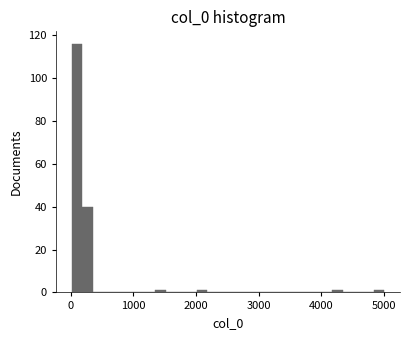

Read against the x-axis, roughly where is the centre of the tallest bar?

100